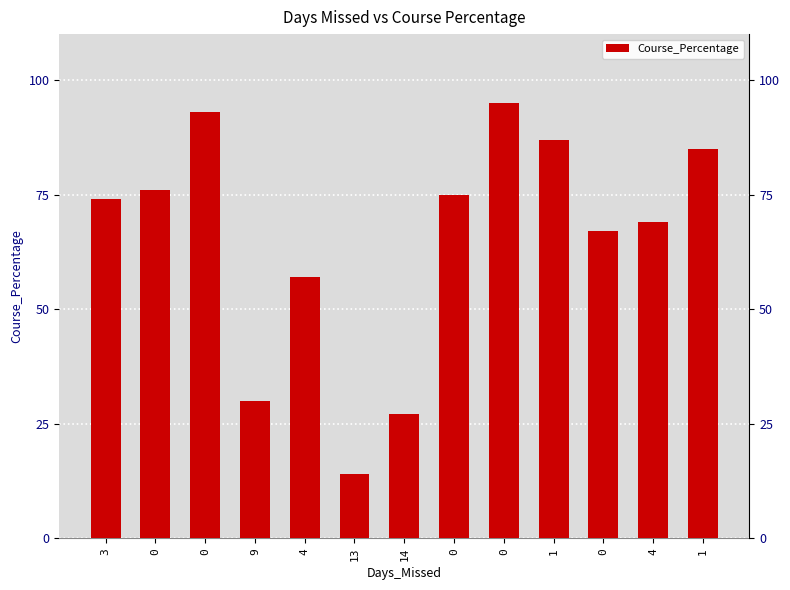

What is the change in value from 0 to 1?

+10